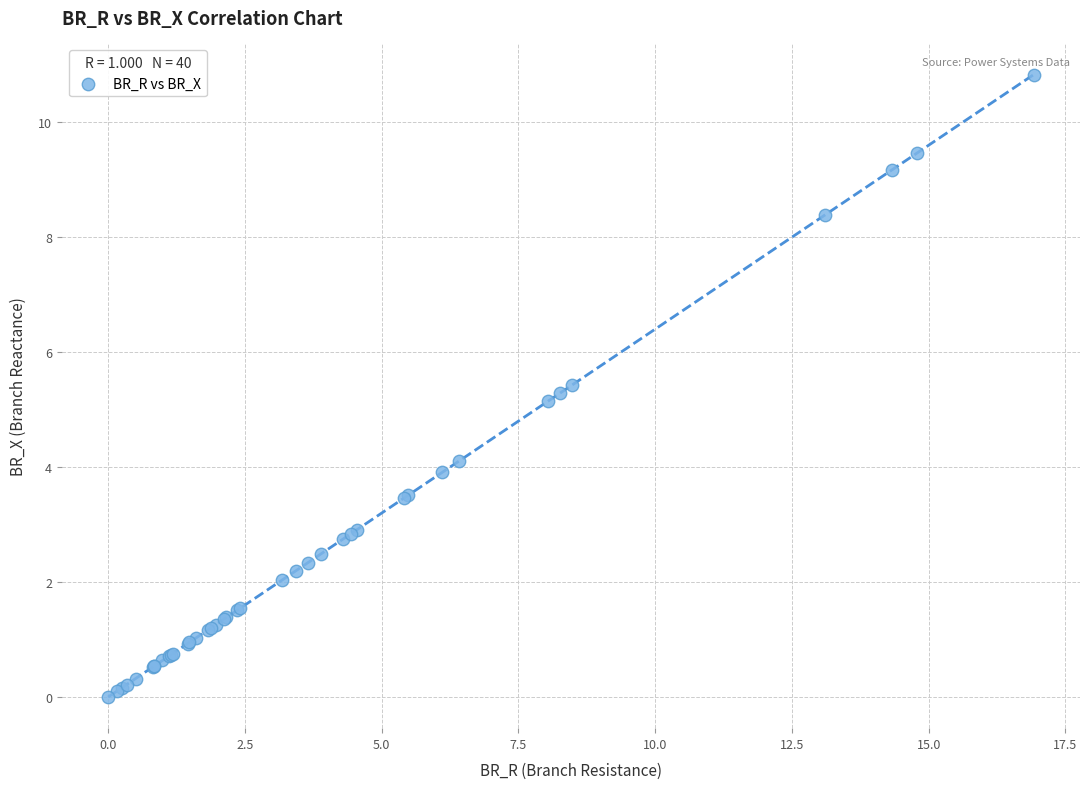

What Y value in the scatter plot is closest to 5?

5.1